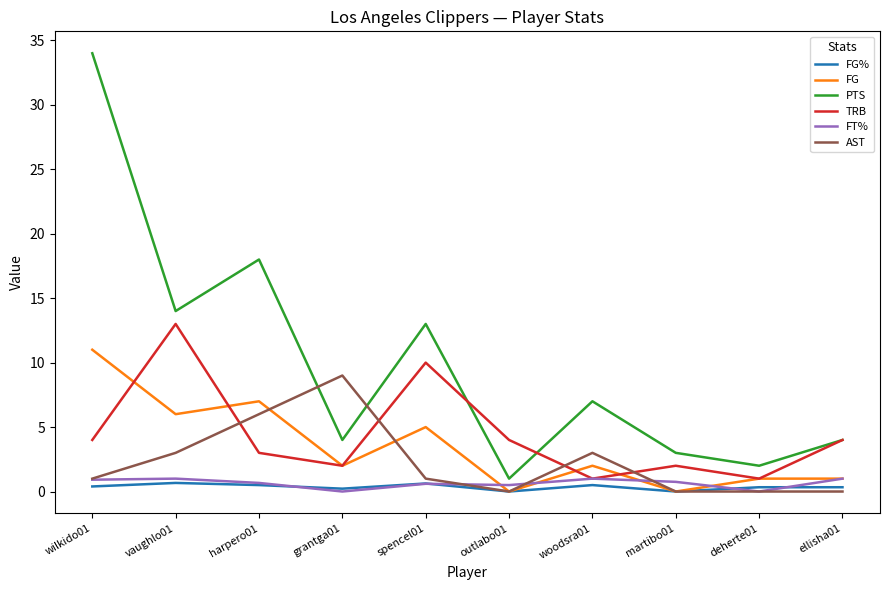

At which category is the sum across all series the highest?

wilkido01